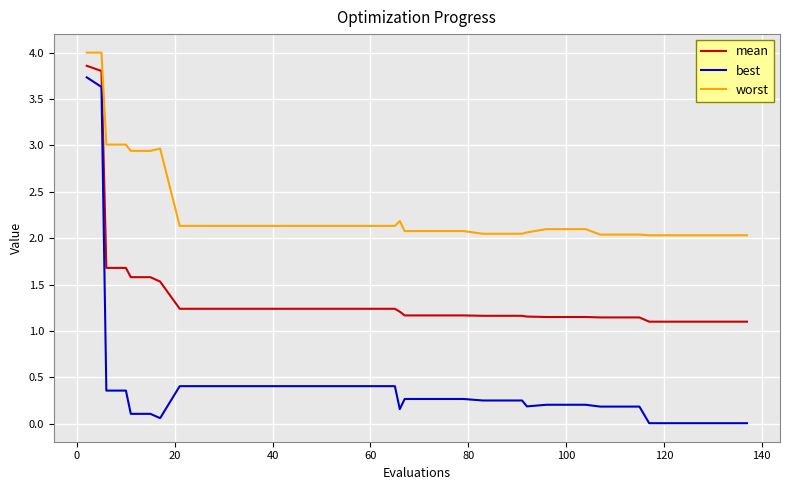

Which series has the largest range (max minus min)?

best